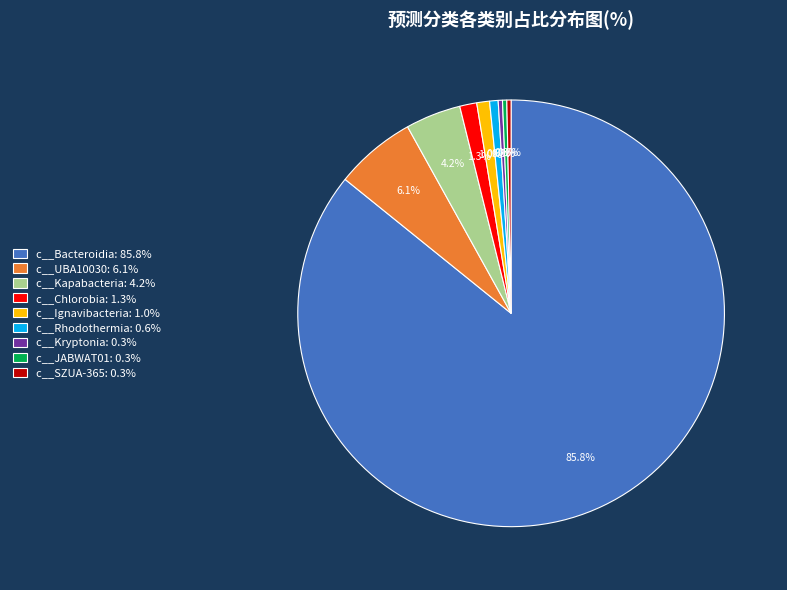

Which has a higher value, c__Ignavibacteria or c__SZUA-365?

c__Ignavibacteria